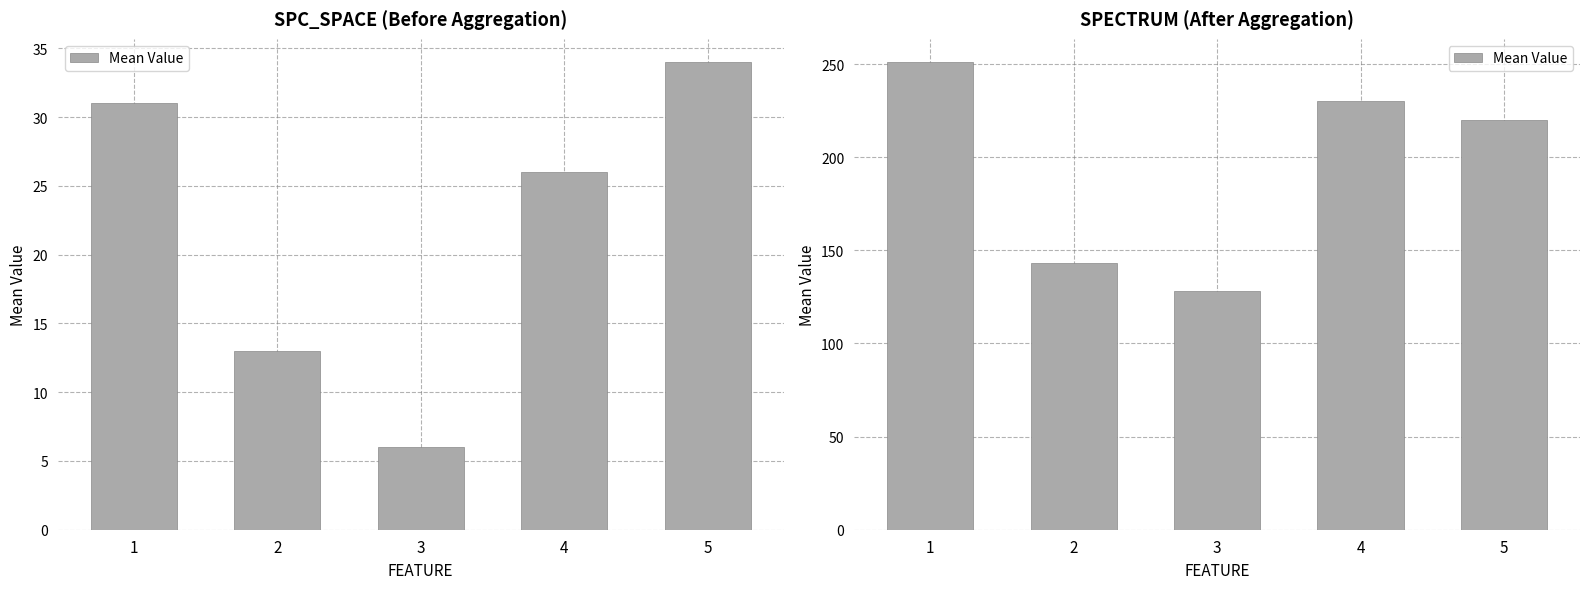

What is the change in value from 2 to 5?

+77